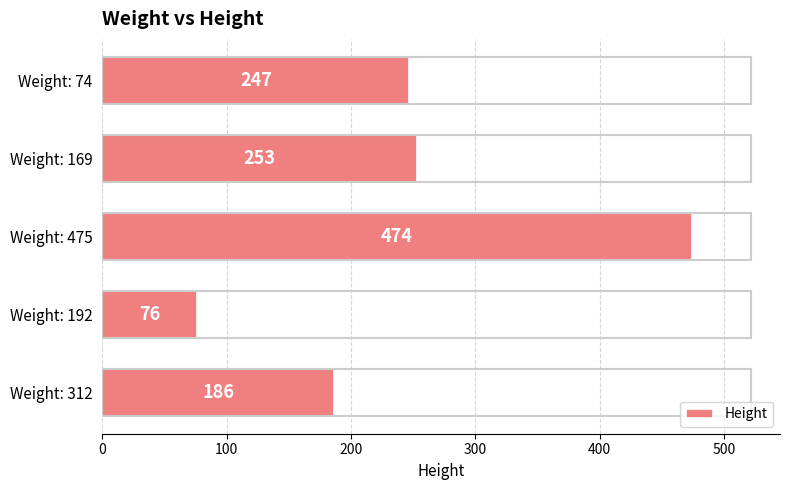

Between Weight: 74 and Weight: 192, which is larger?

Weight: 74